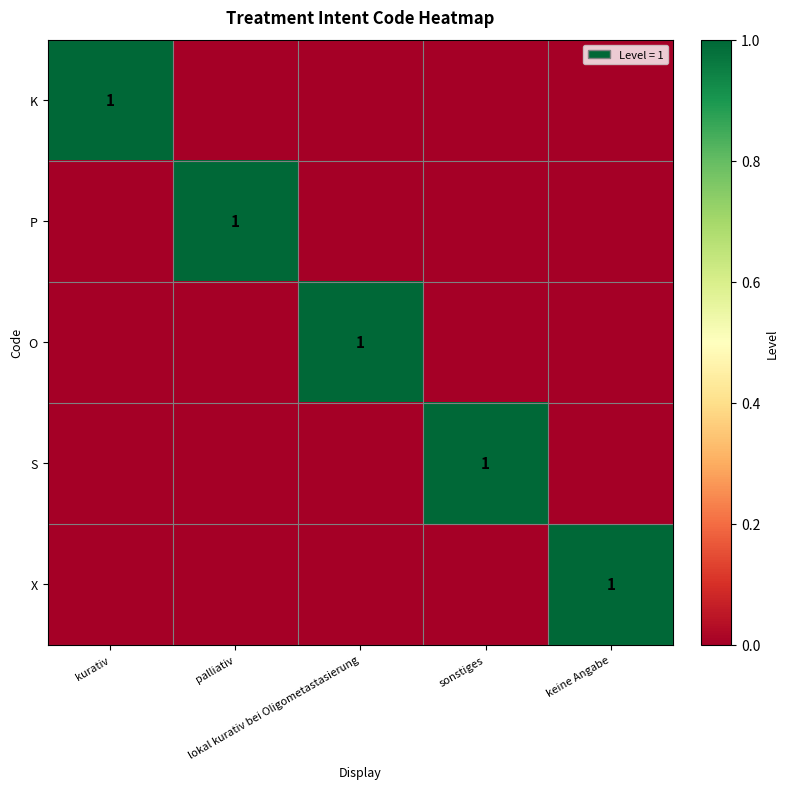

Is the value of S at palliativ greater than the value of K at keine Angabe?

No